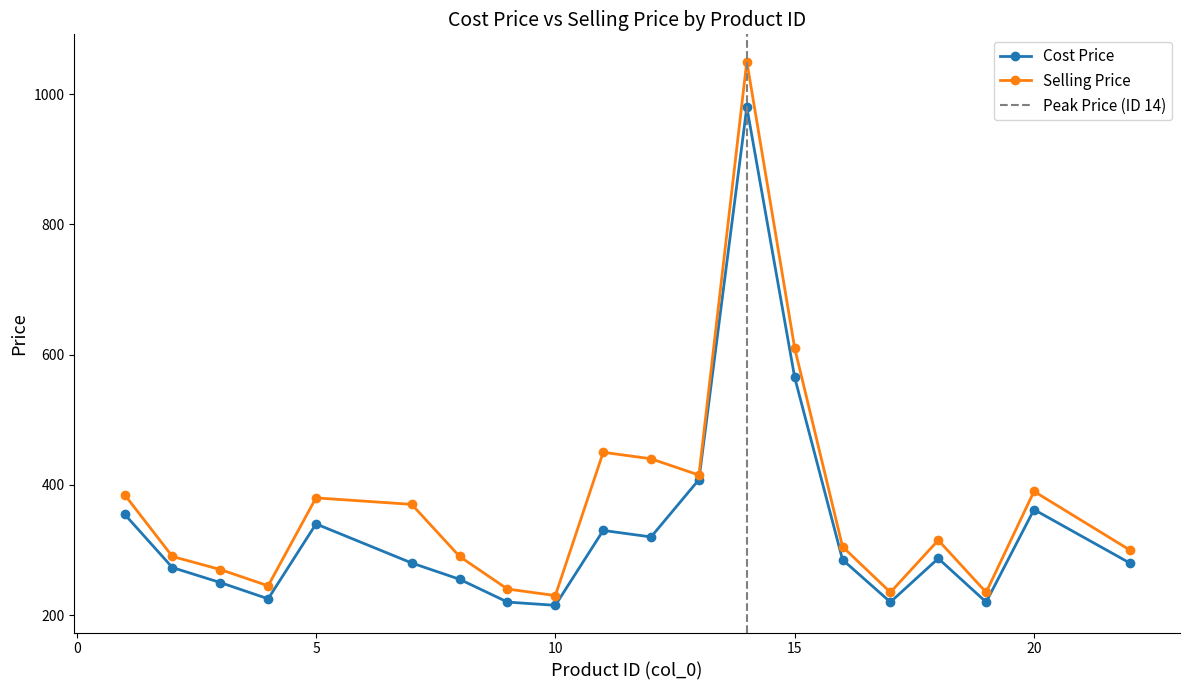

True or false: Cost Price has a value of 106 at 10.

False